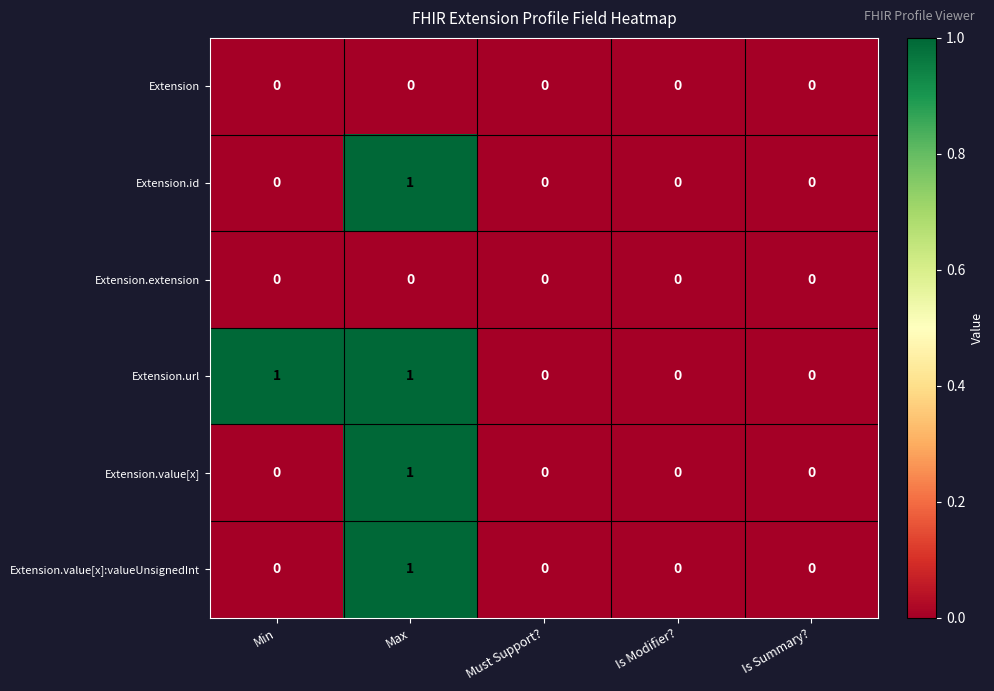

Reading left to right, list all the values displayed in this chart.

Extension: Min=0	Max=0	Must Support?=0	Is Modifier?=0	Is Summary?=0
Extension.id: Min=0	Max=1	Must Support?=0	Is Modifier?=0	Is Summary?=0
Extension.extension: Min=0	Max=0	Must Support?=0	Is Modifier?=0	Is Summary?=0
Extension.url: Min=1	Max=1	Must Support?=0	Is Modifier?=0	Is Summary?=0
Extension.value[x]: Min=0	Max=1	Must Support?=0	Is Modifier?=0	Is Summary?=0
Extension.value[x]:valueUnsignedInt: Min=0	Max=1	Must Support?=0	Is Modifier?=0	Is Summary?=0